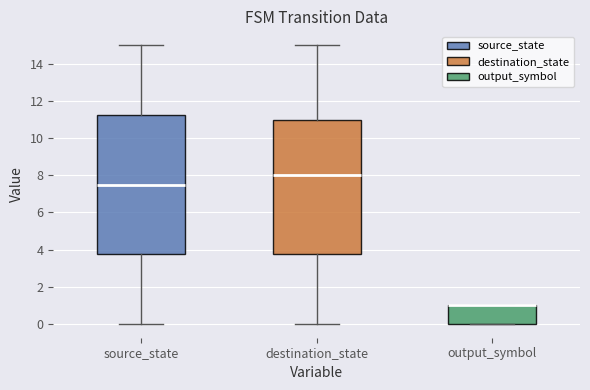

Reading left to right, read every box against the y-axis: the position of its median line, the range the box covers, and the ends of its whiskers. The values are not printed on the chart, so give them approximately, as read against the axis.

source_state: median 7.6, box 3.8 to 11.2, whiskers 0.0 to 15.0
destination_state: median 8.0, box 3.8 to 11.0, whiskers 0.0 to 15.0
output_symbol: median 1.0 (drawn on the box's upper edge), box 0.0 to 1.0, whiskers 0.0 to 1.0